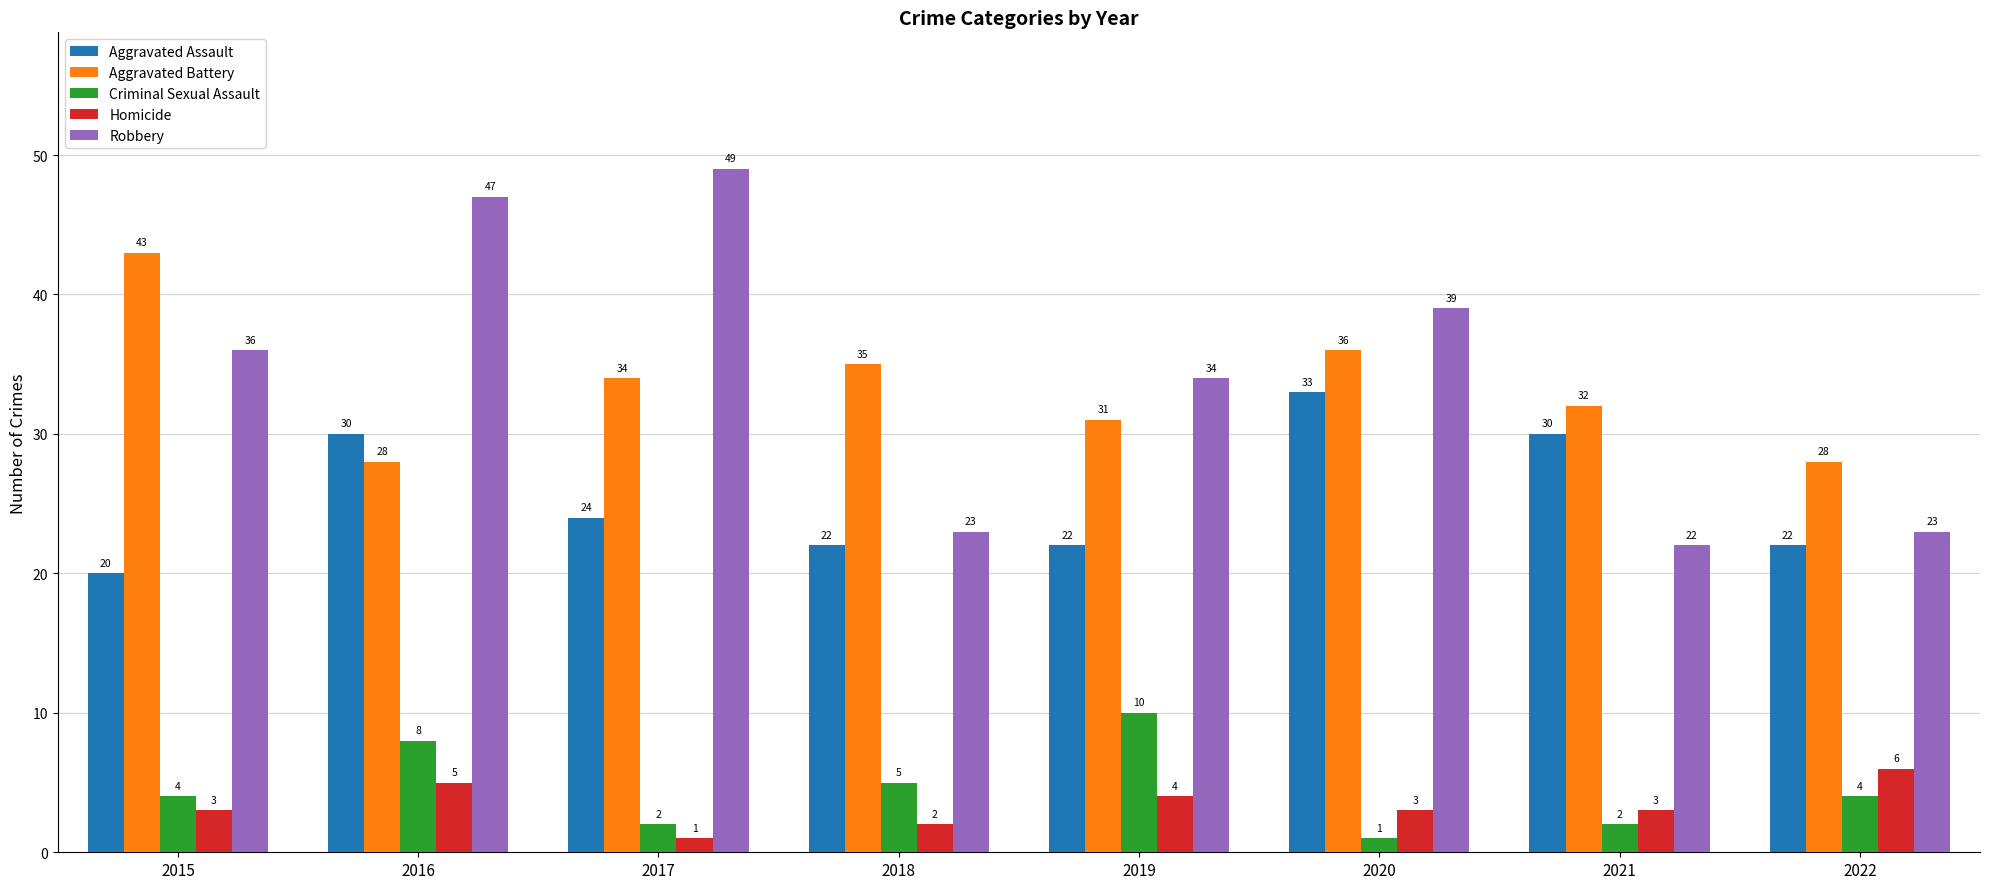

The Homicide series shows 3 at 2022. True or false?

False